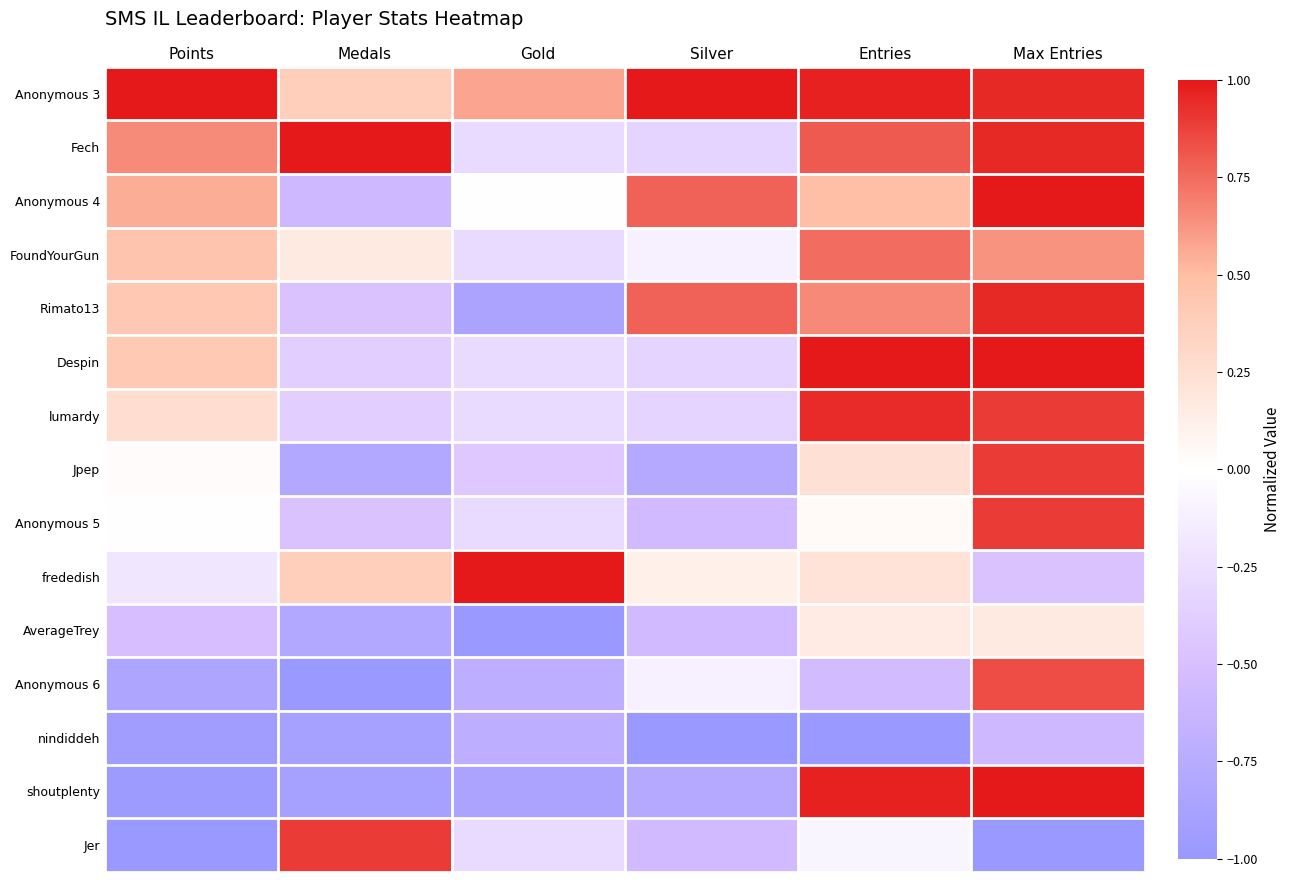

Count the number of categories in the chart.

6